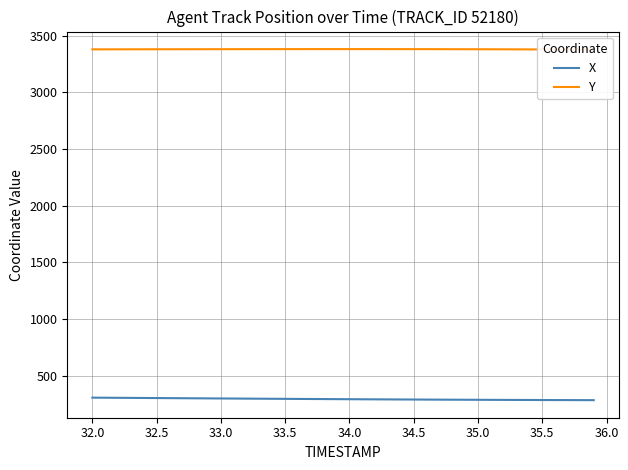

The value of X at 33.0 is 299.5. True or false?

True